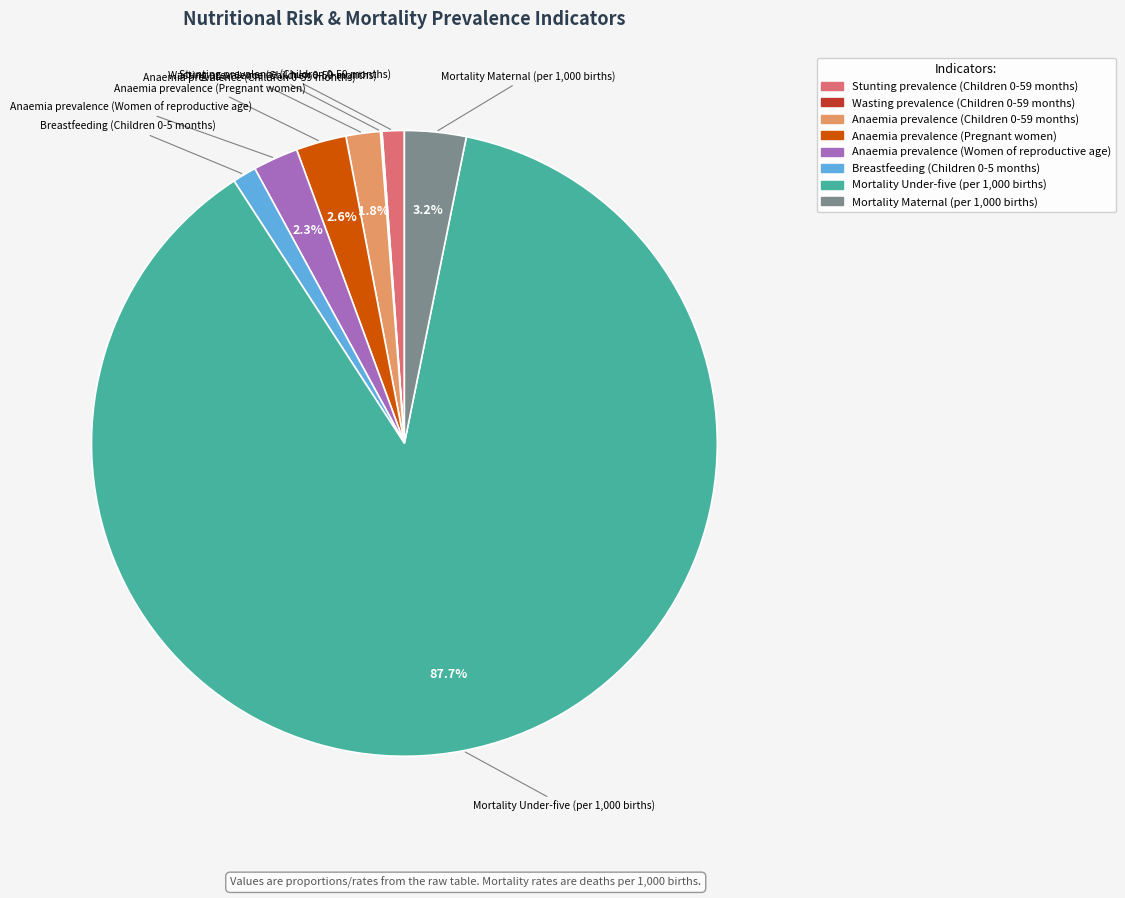

What is the total percentage of Mortality Maternal (per 1,000 births) and Anaemia prevalence (Pregnant women)?

5.8%